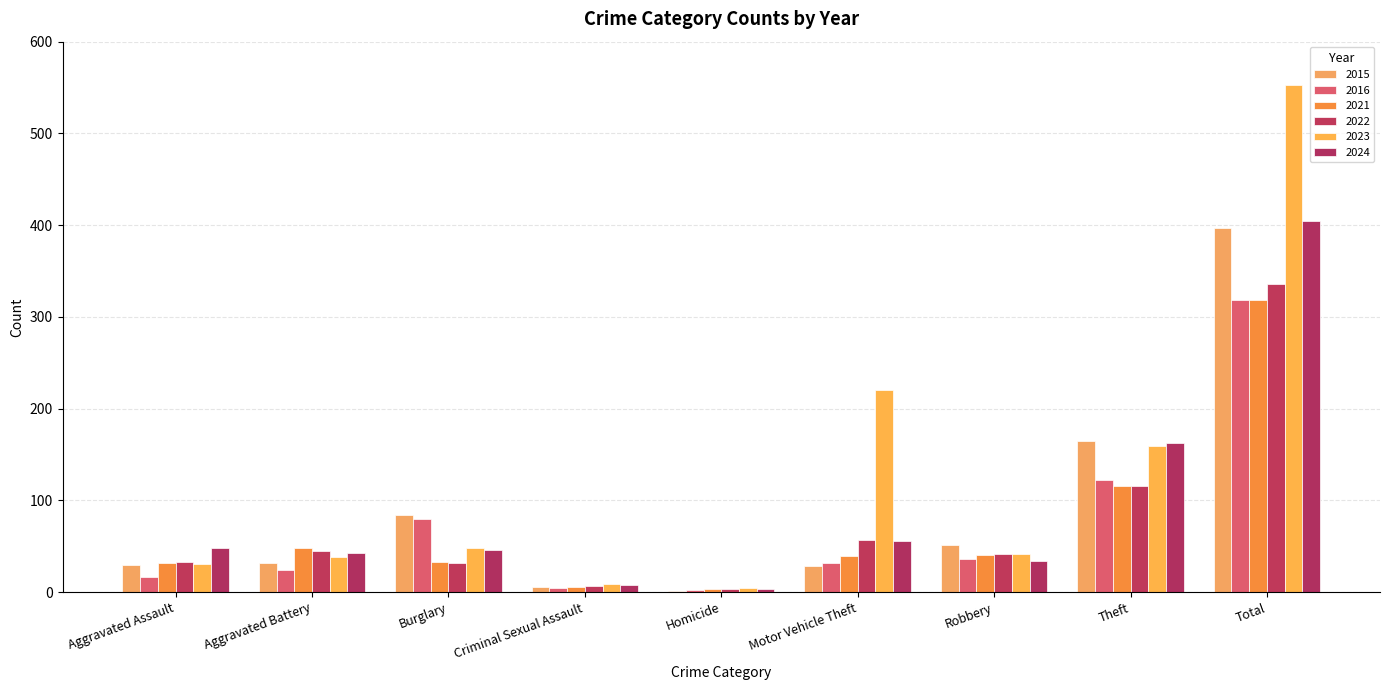

True or false: 2015 has a value of 28 at Motor Vehicle Theft.

True